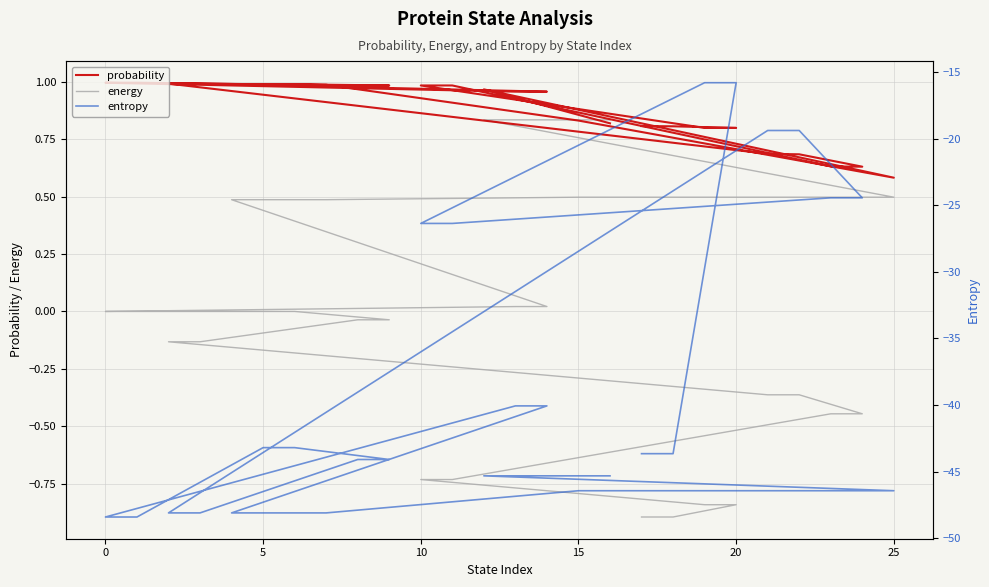

What are all the series names shown in the legend?

probability, energy, entropy